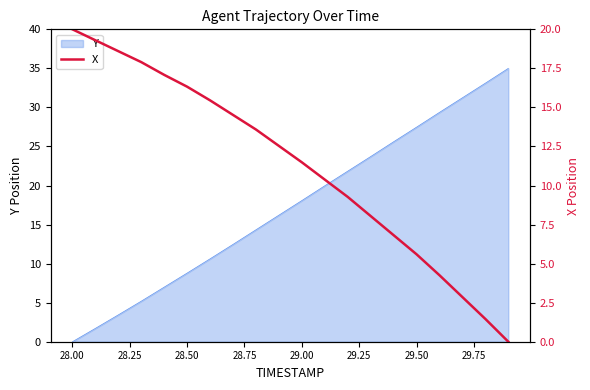

How many positive values are there?

19